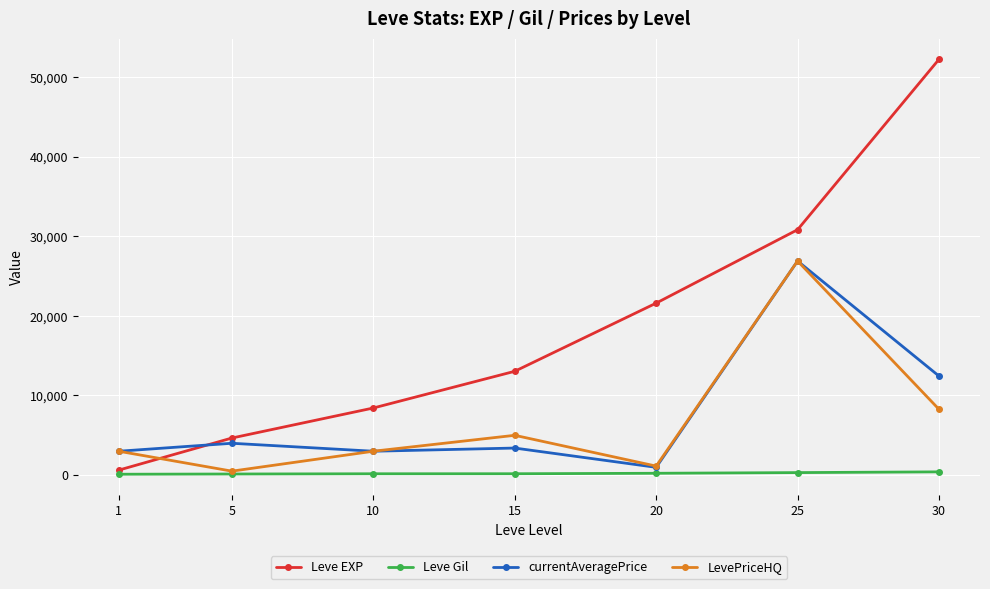

Rank the categories by Leve EXP value from highest to lowest.

30, 25, 20, 15, 10, 5, 1